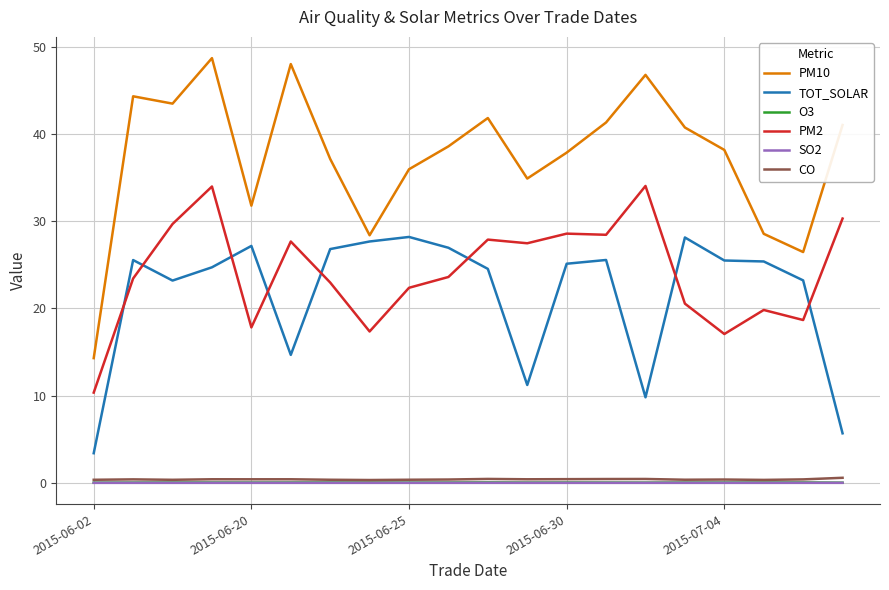

True or false: PM10 and SO2 cross at least once.

False